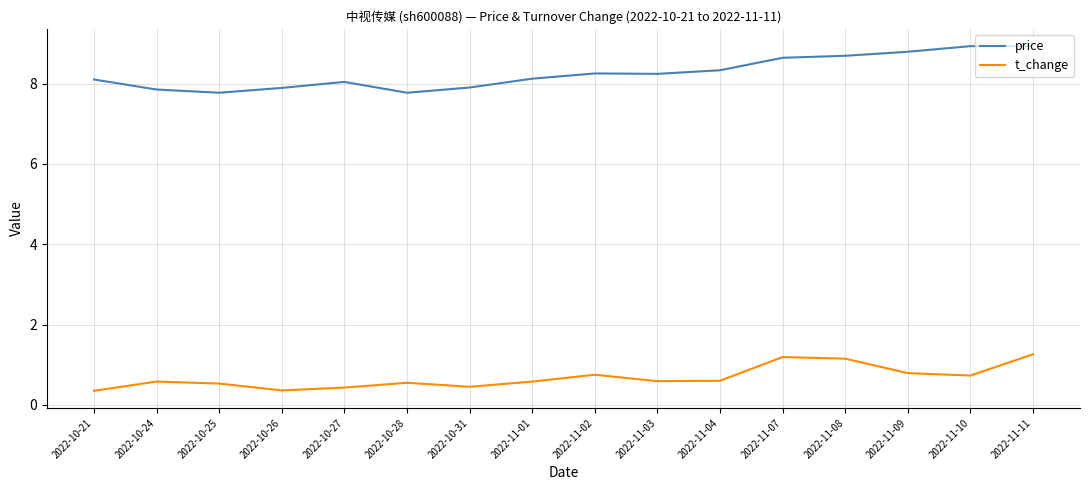

Is it true that price equals 13.8 at 2022-11-02?

False